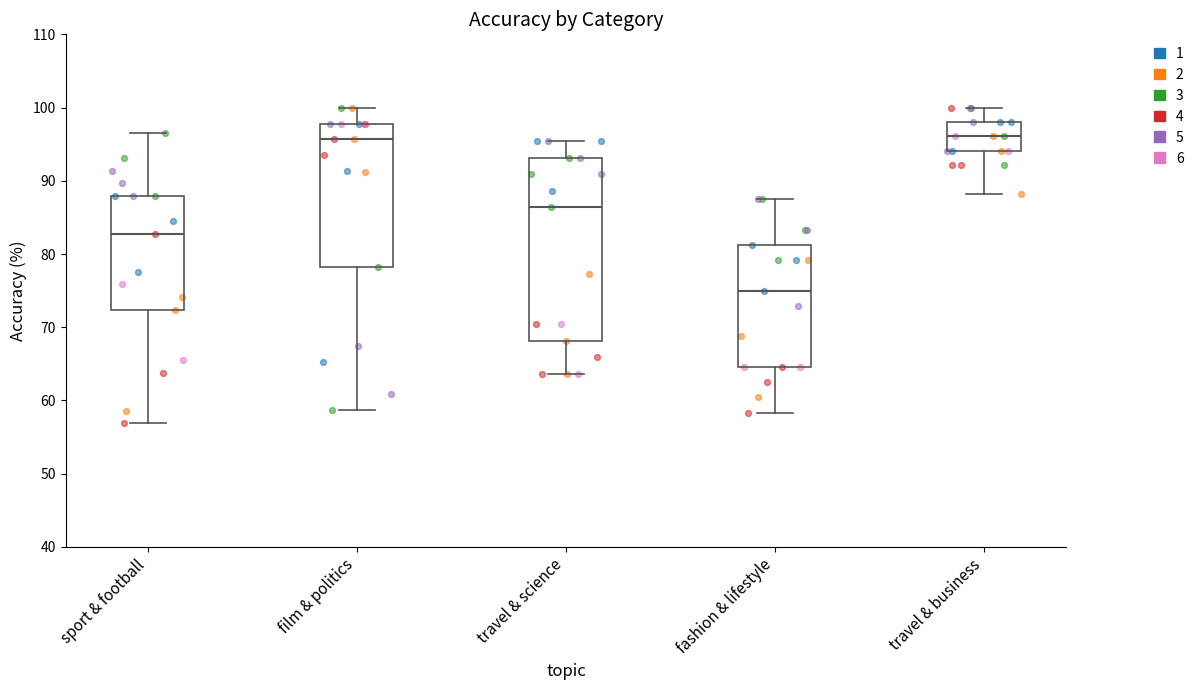

Which box is the tallest, from its lower edge to its upper edge?

travel & science